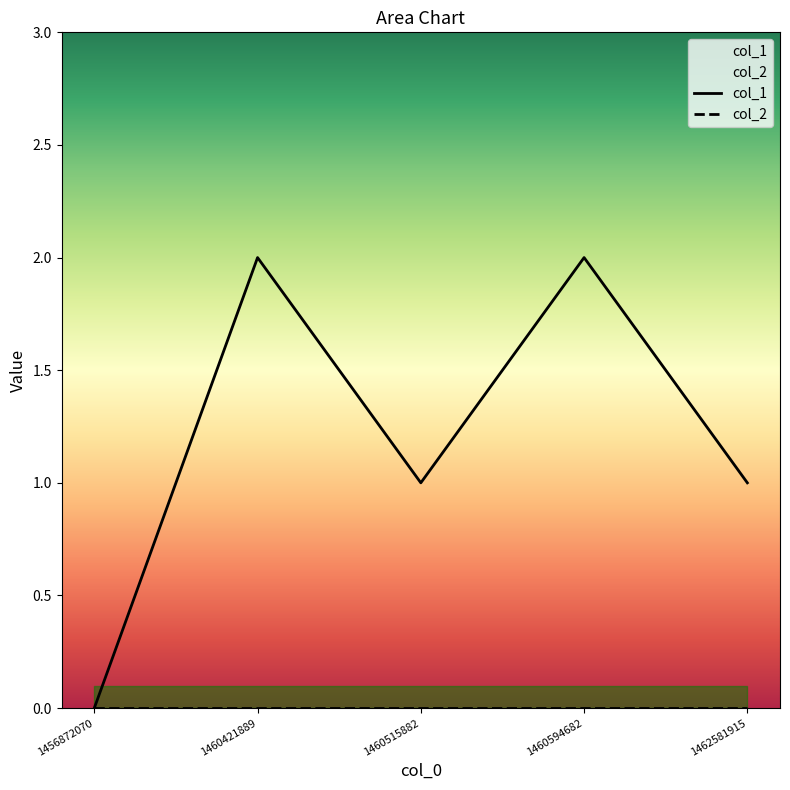

How many points are lower than both their immediate neighbors (excluding endpoints)?

1